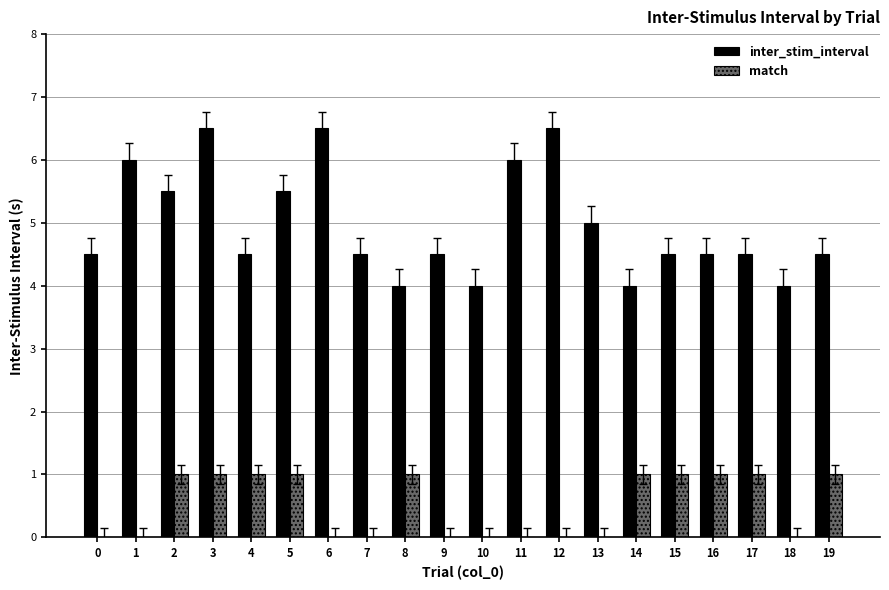

What is the sum of all inter_stim_interval values?

99.5